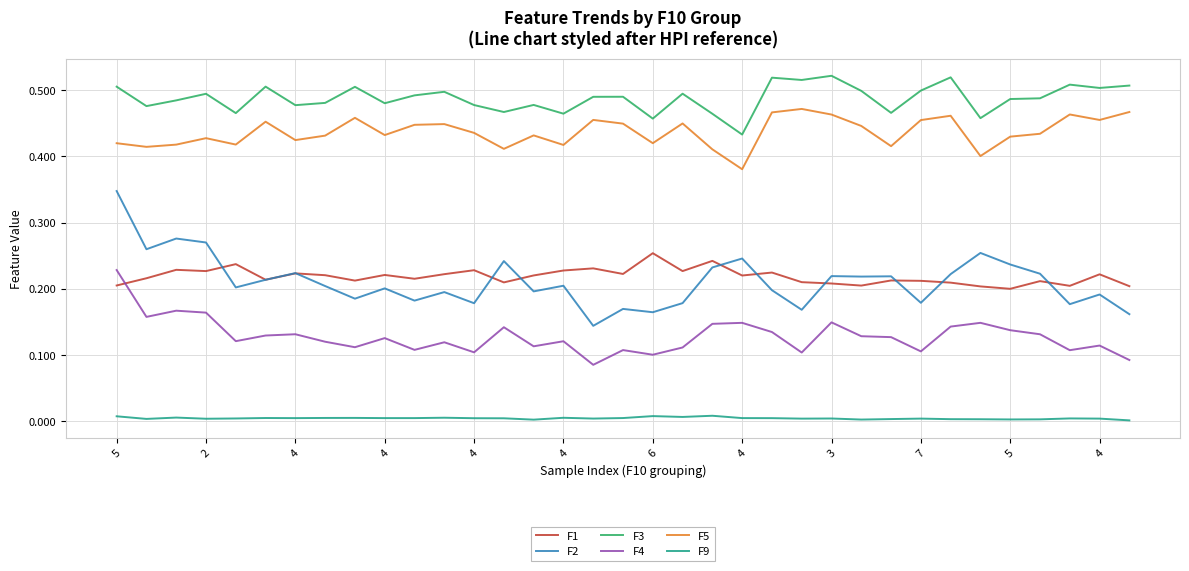

List the series in order of their peak value, highest first.

F3, F5, F2, F1, F4, F9